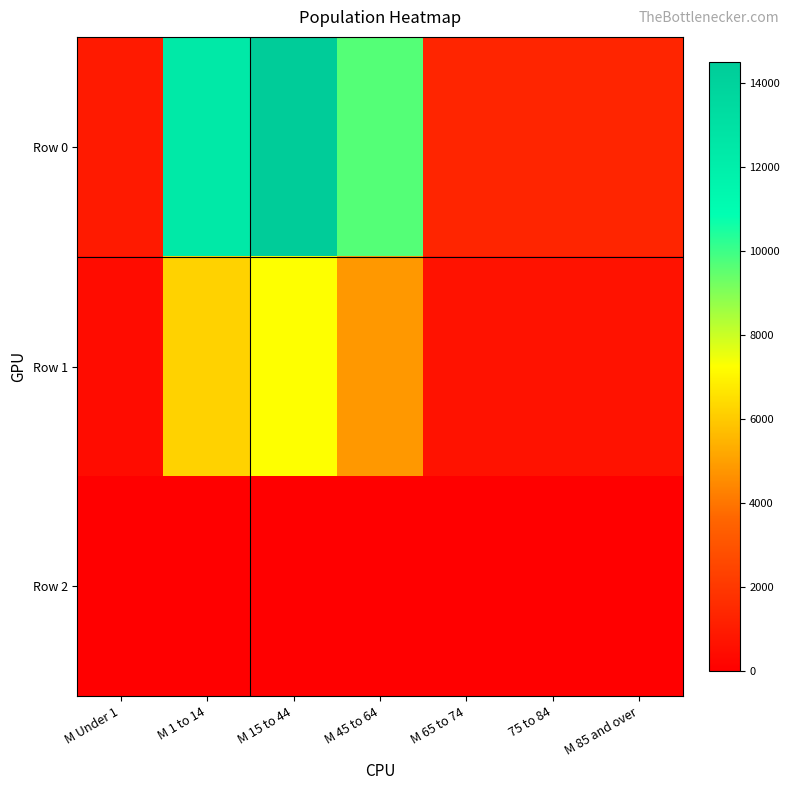

Which series has the widest spread of values?

Row 0